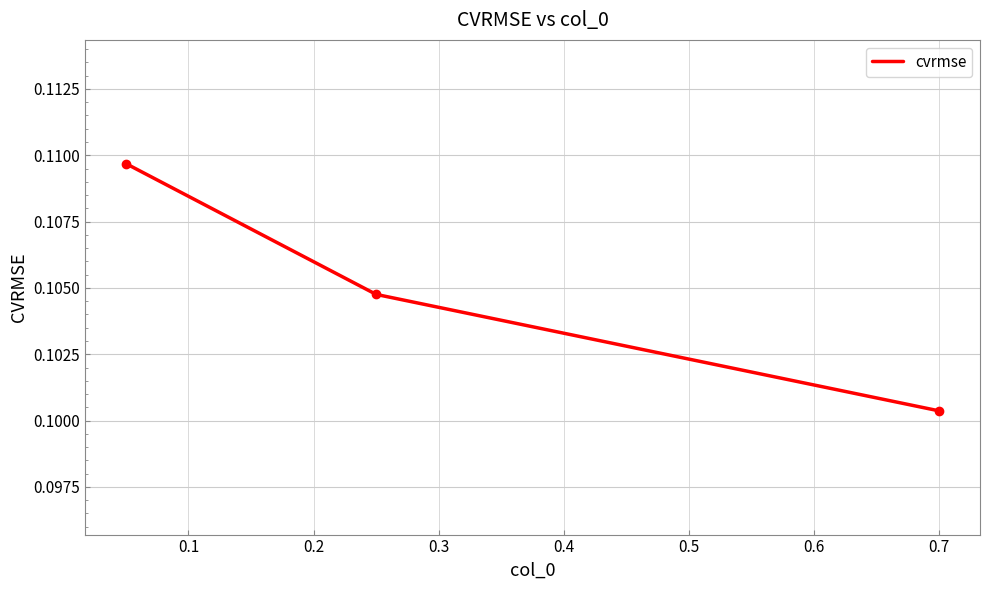

What is the sum of all values?

0.3